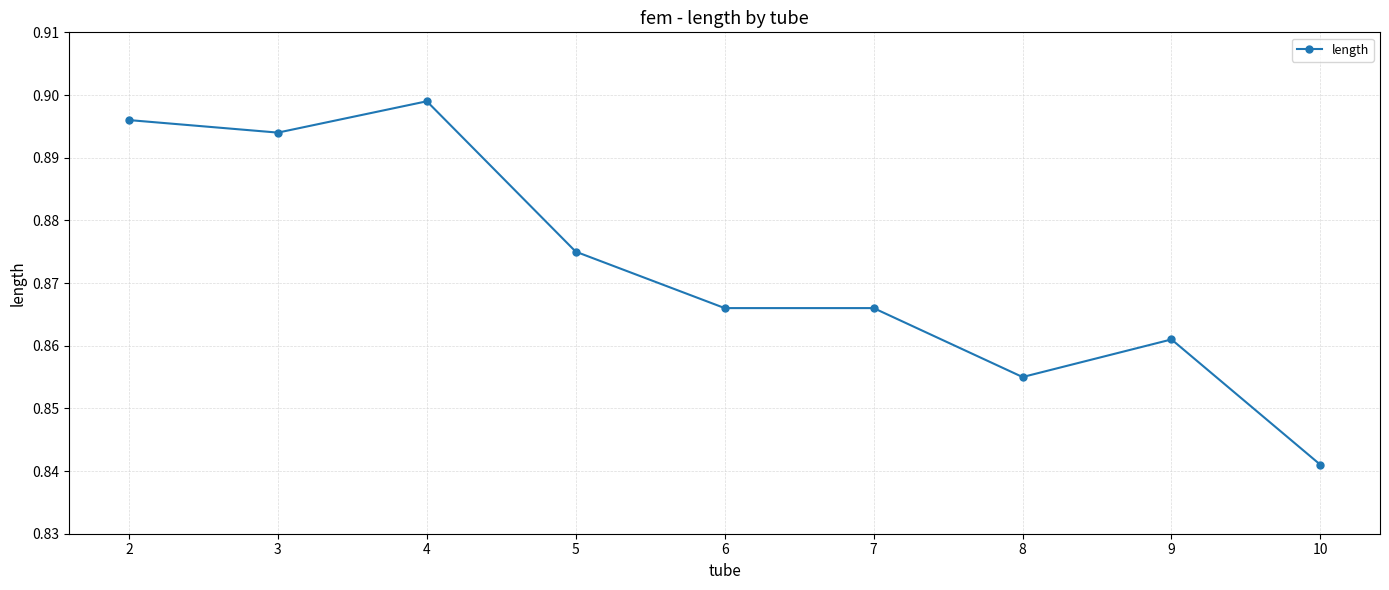

How many values are between 0 and 1?

9